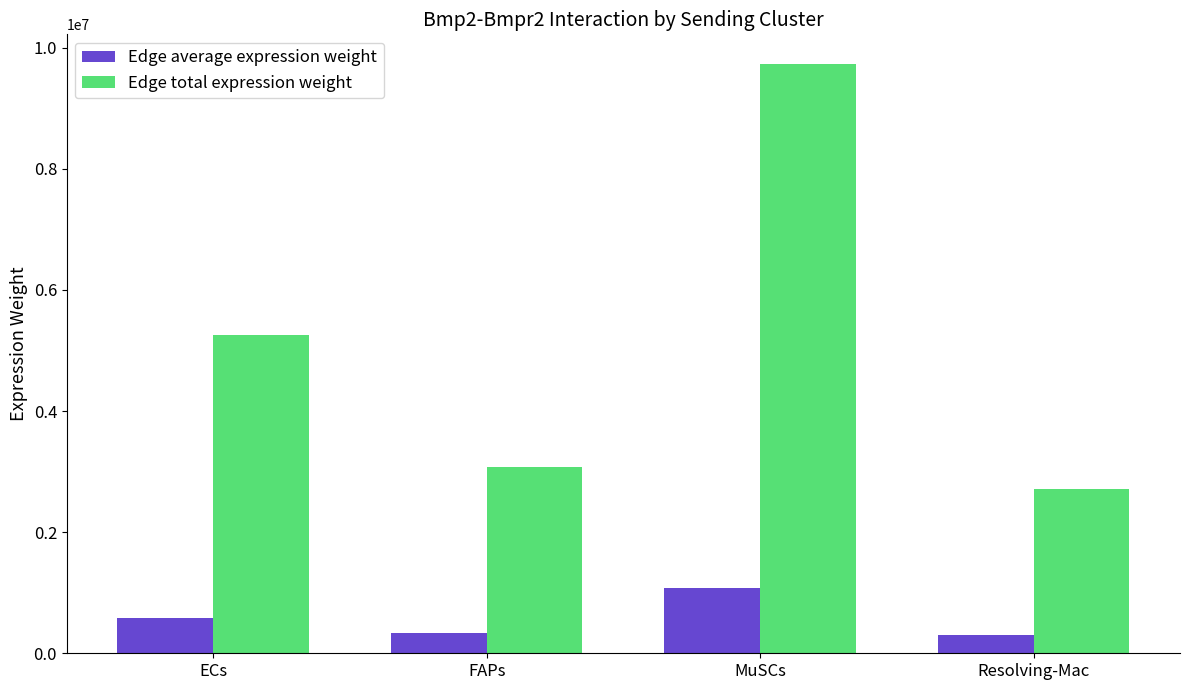

At which category is the sum across all series the highest?

MuSCs